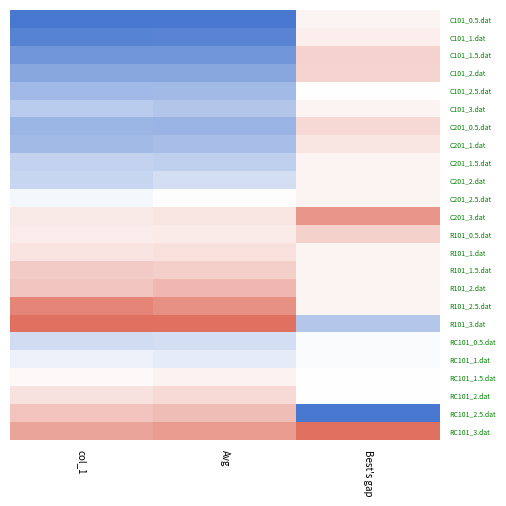

What is the total value across all series at col_1?

-2.0